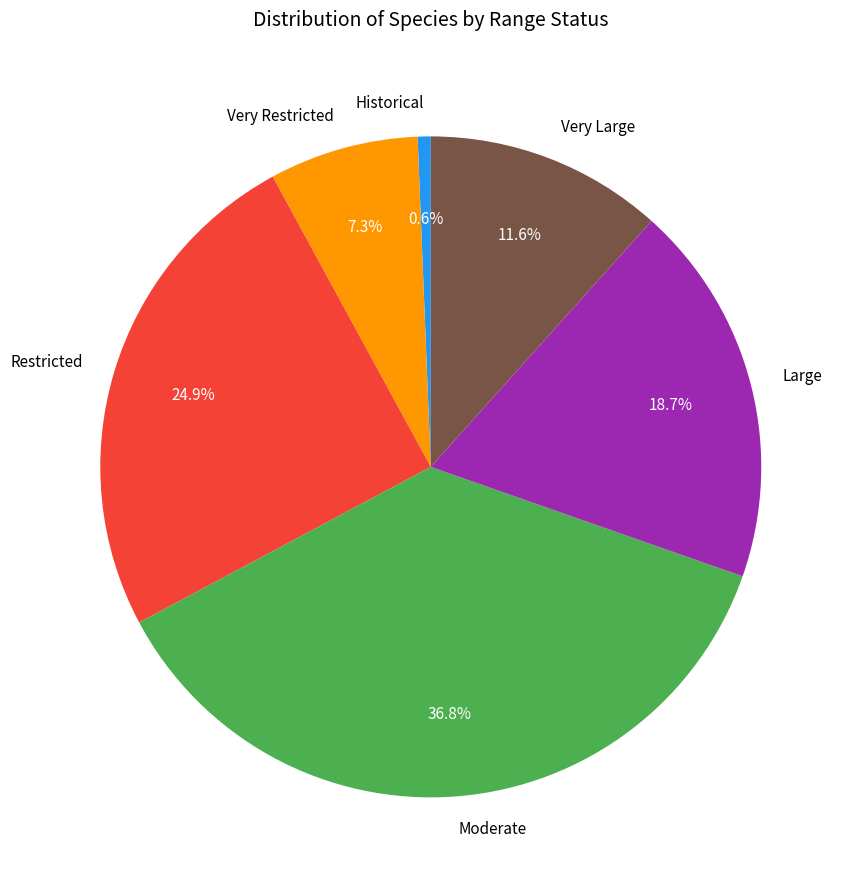

What percentage do Very Restricted and Restricted together represent?

32.2%